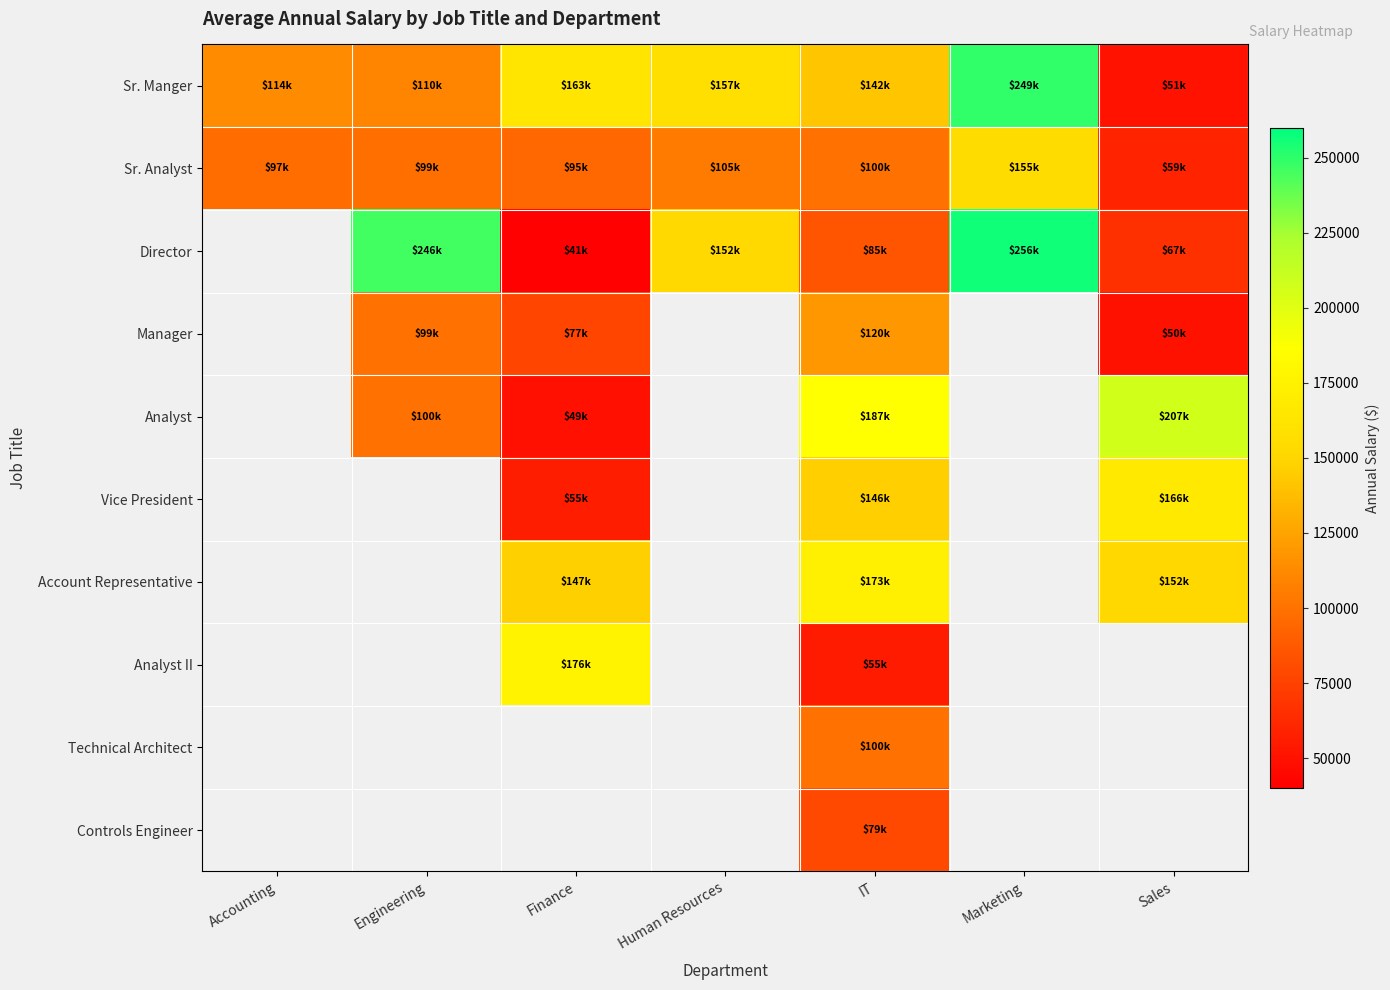

At Finance, list the series in order from smallest to largest.

Director, Analyst, Vice President, Manager, Sr. Analyst, Account Representative, Sr. Manger, Analyst II, Technical Architect, Controls Engineer